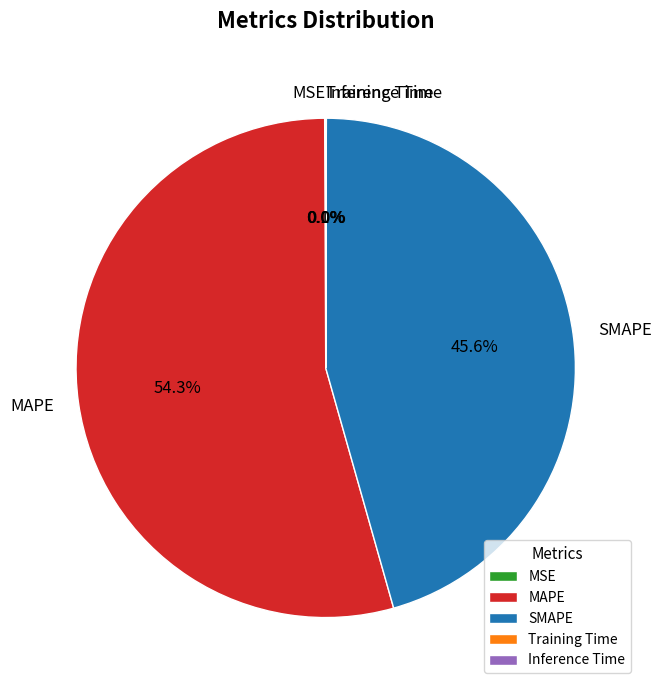

Is MAPE the majority of the pie?

Yes